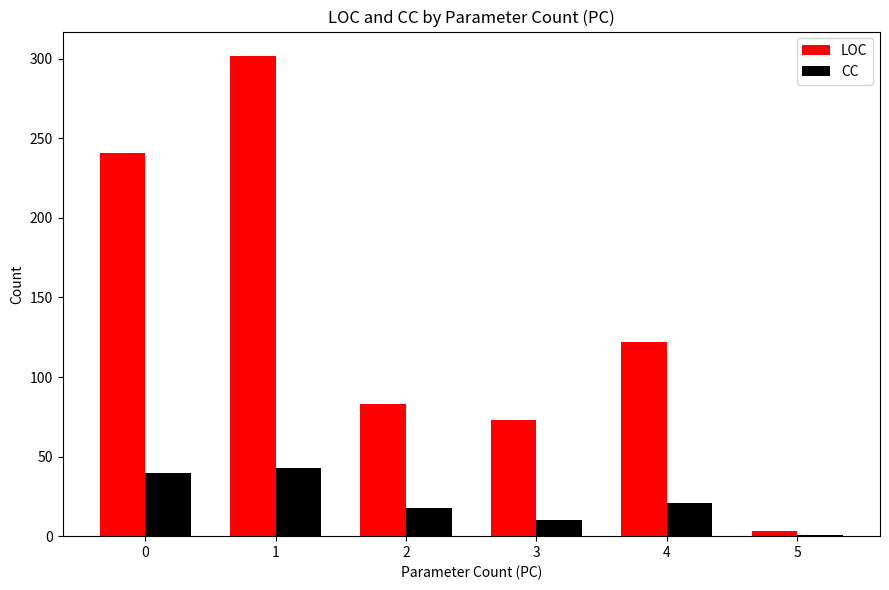

What is the average value of the LOC series?

137